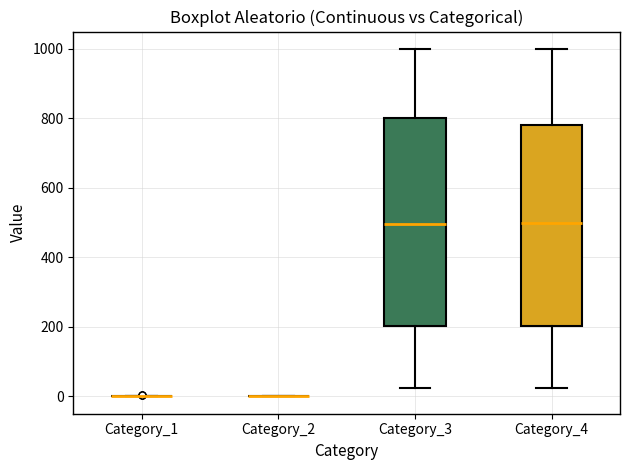

Reading left to right, read every box against the y-axis: the position of its median line, the range the box covers, and the ends of its whiskers. The values are not printed on the chart, so give them approximately, as read against the axis.

Category_1: box collapsed to a line at 0, whiskers 0 to 0
Category_2: box collapsed to a line at 0, whiskers 0 to 0
Category_3: median 500, box 200 to 800, whiskers 20 to 1000
Category_4: median 500, box 200 to 780, whiskers 20 to 1000